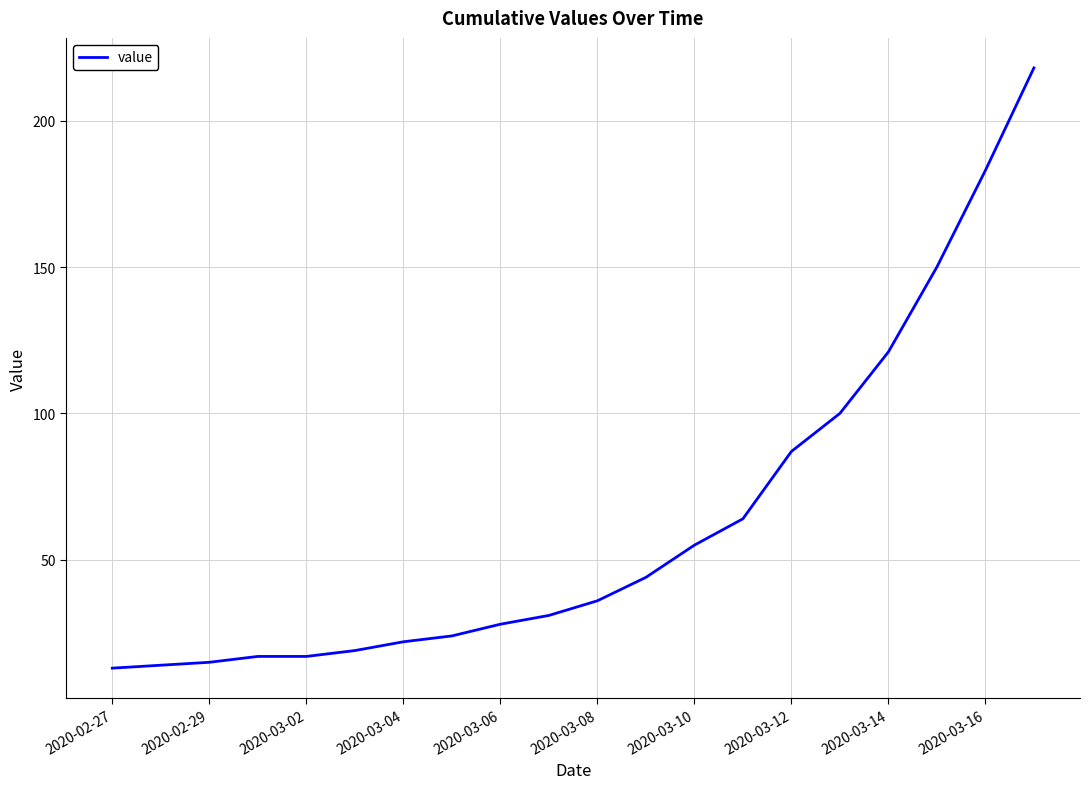

What is the maximum value shown in the chart?

218